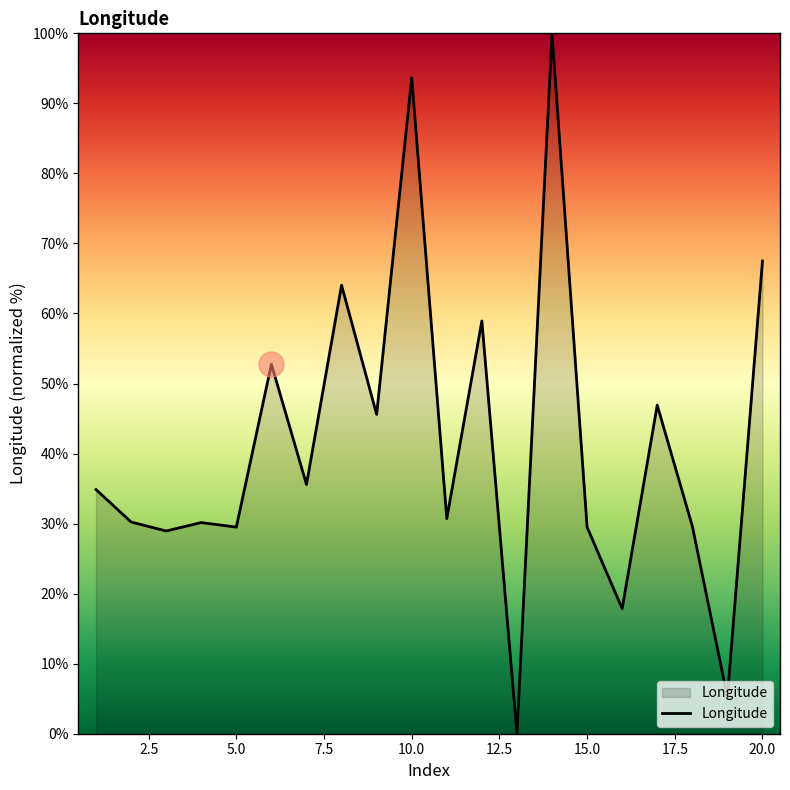

What is the difference between the maximum and minimum values?

100.0